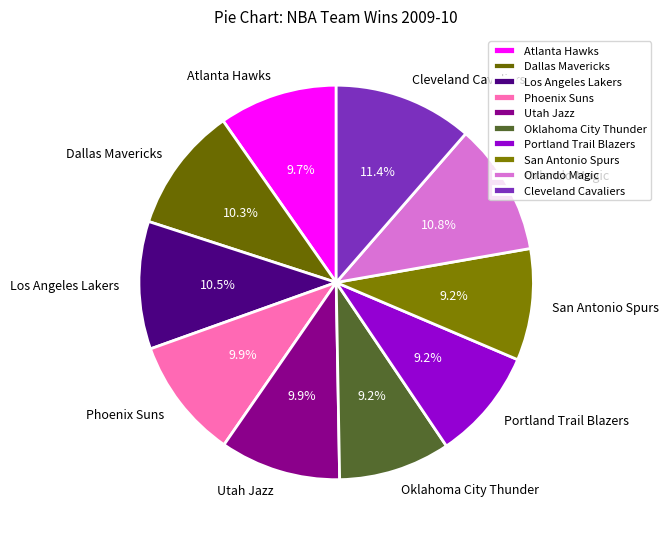

What is the ratio of the value at Los Angeles Lakers to the value at San Antonio Spurs?

1.1